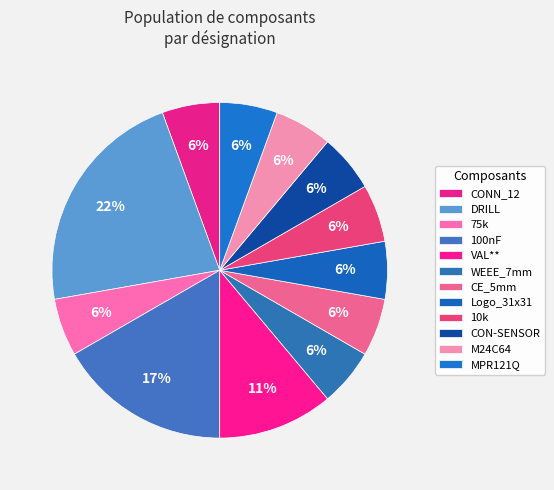

Count the number of slices in the pie.

12